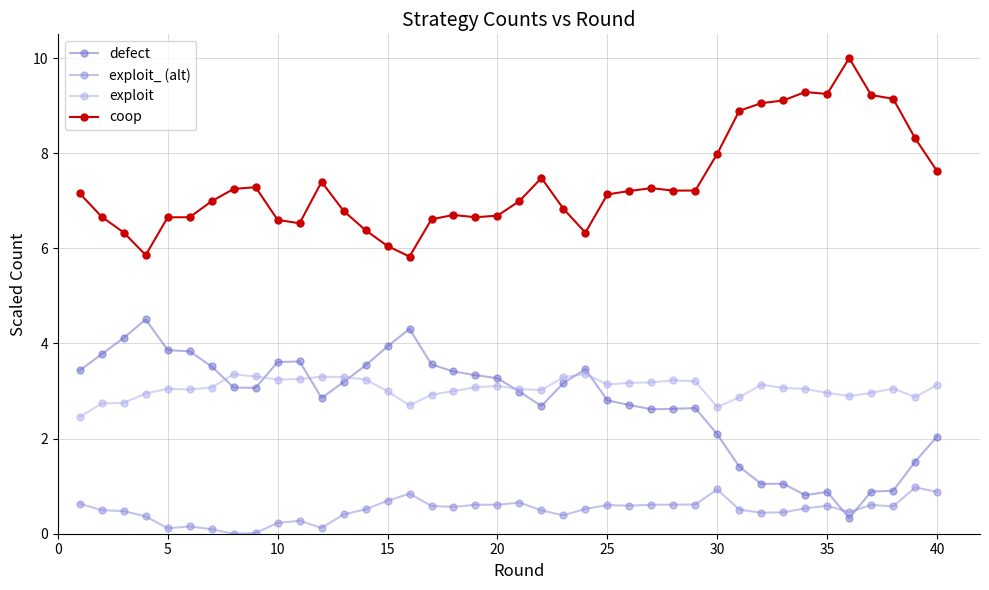

What is the value of the coop point at the 1st from the left?

7.2